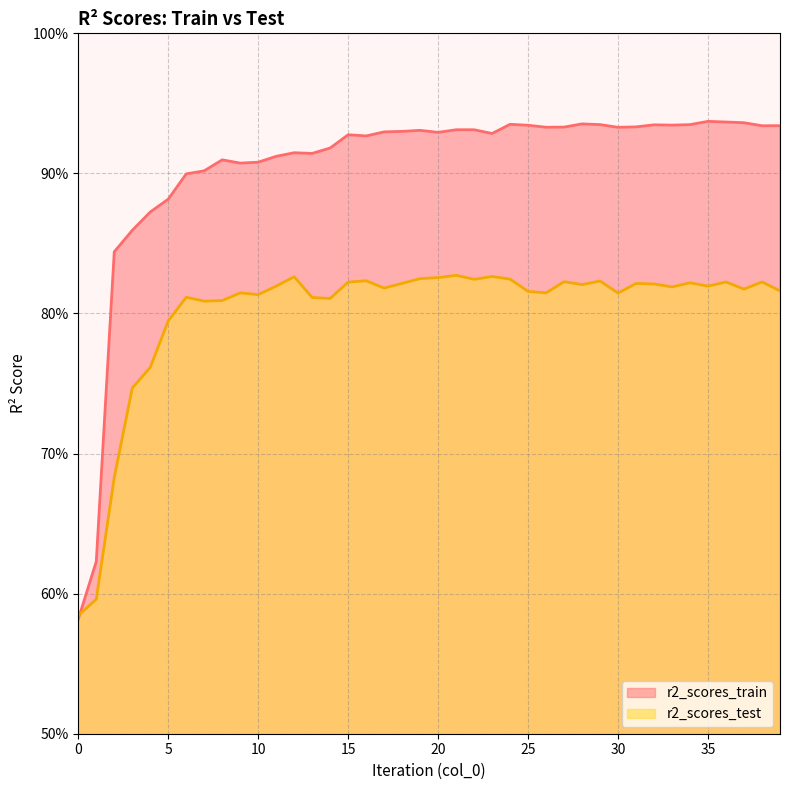

The r2_scores_test series shows 0.8 at 11. True or false?

True